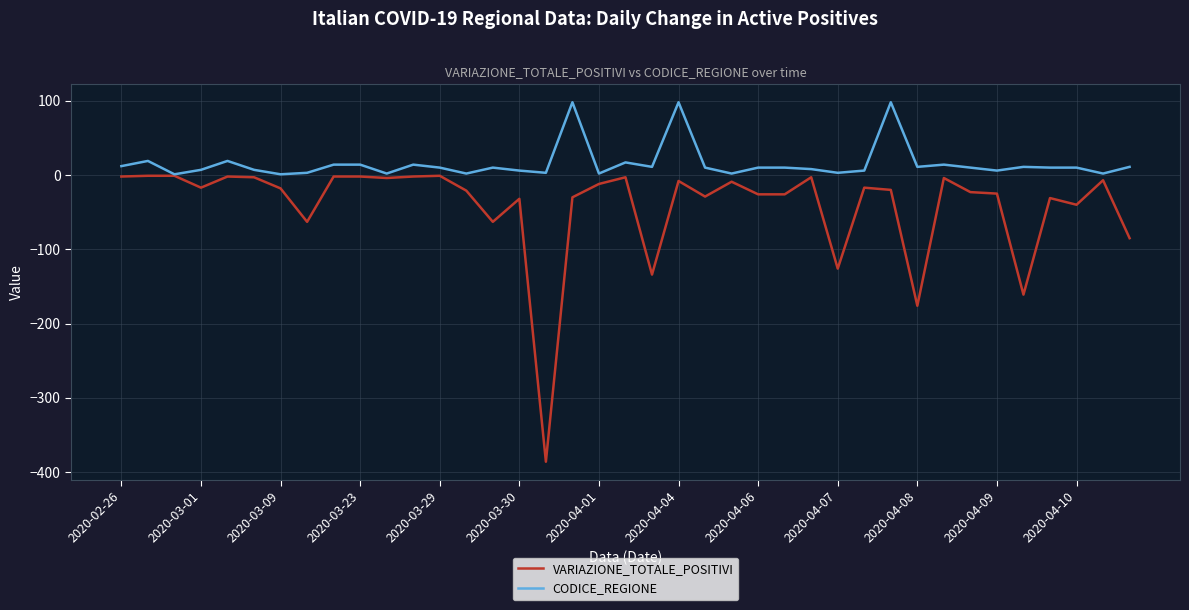

What is the smallest value displayed?

-386